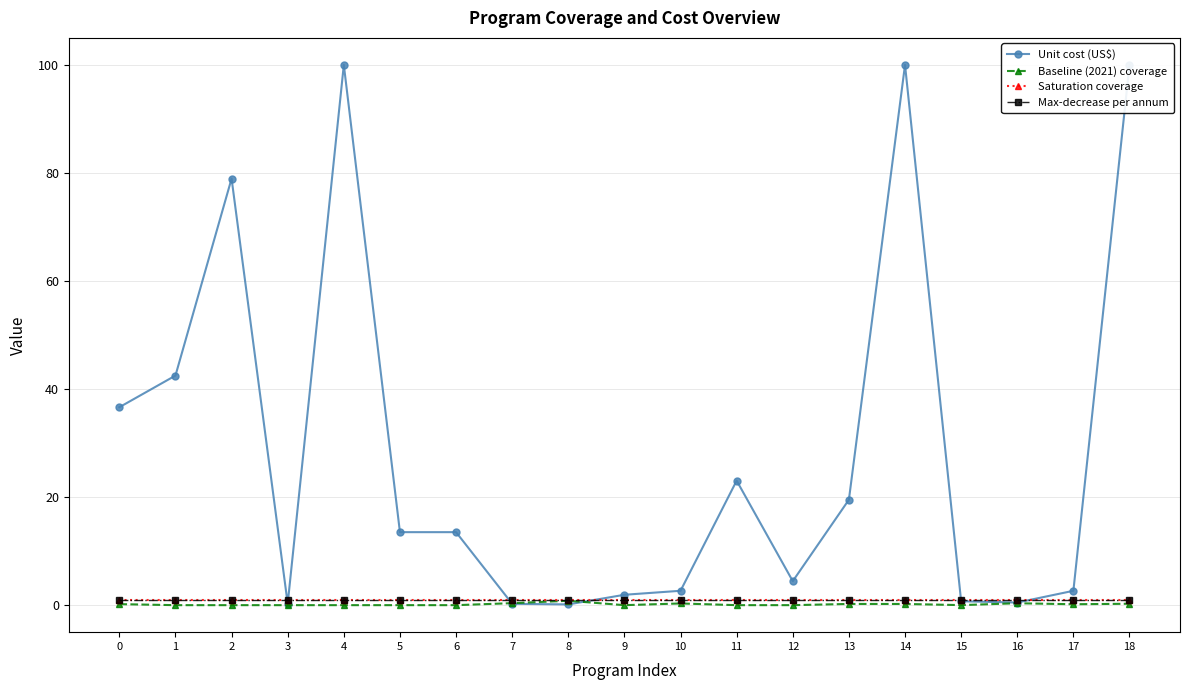

What is the greatest value displayed?

100.0